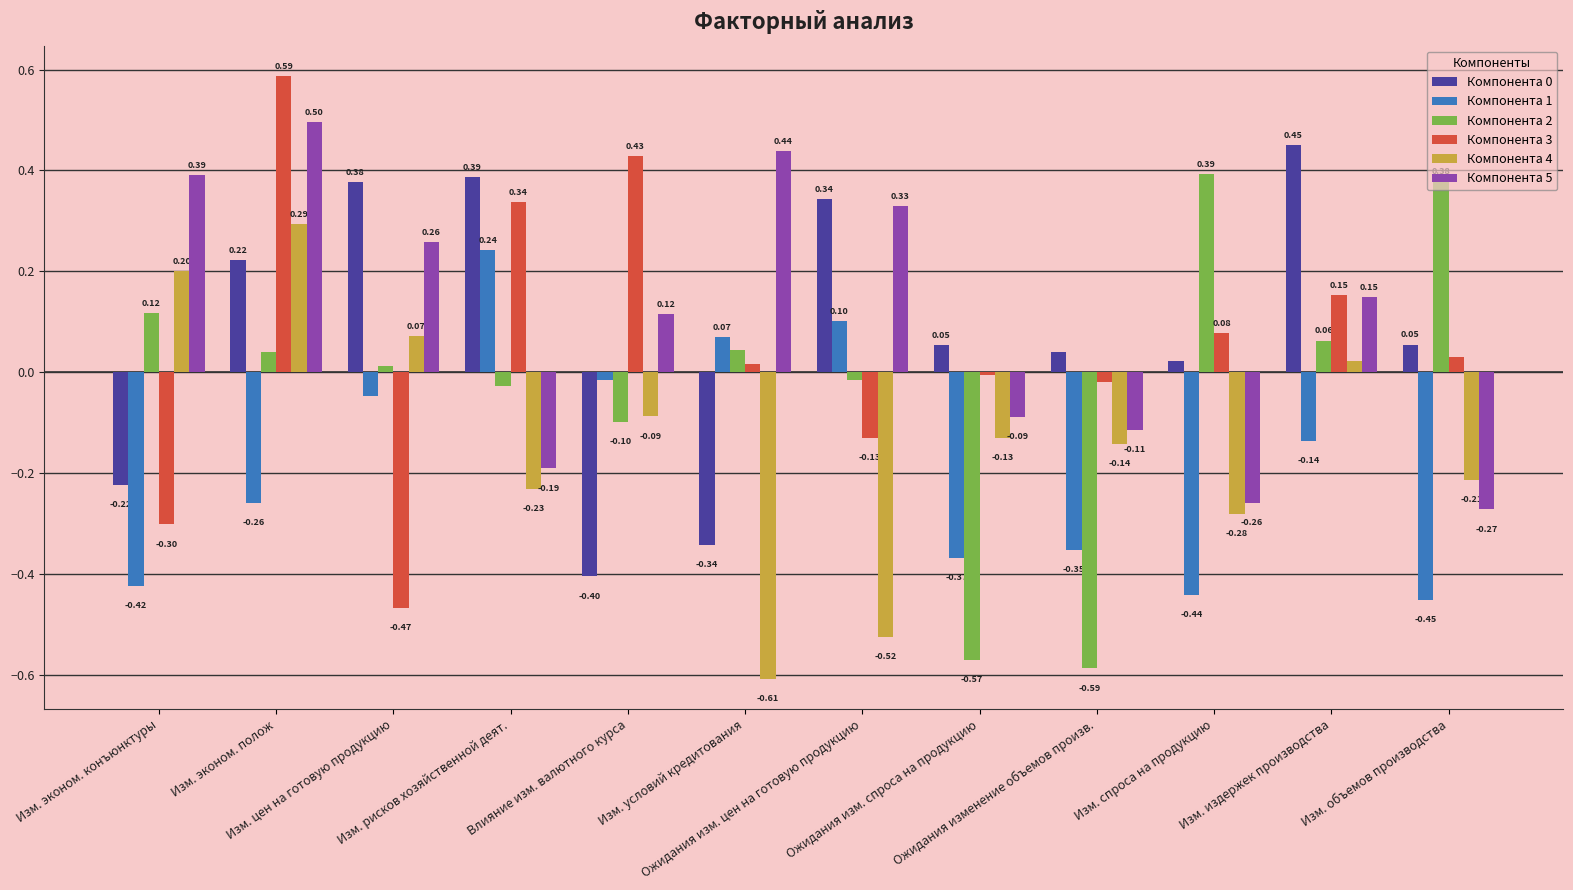

At how many categories does at least one series exceed 0?

12